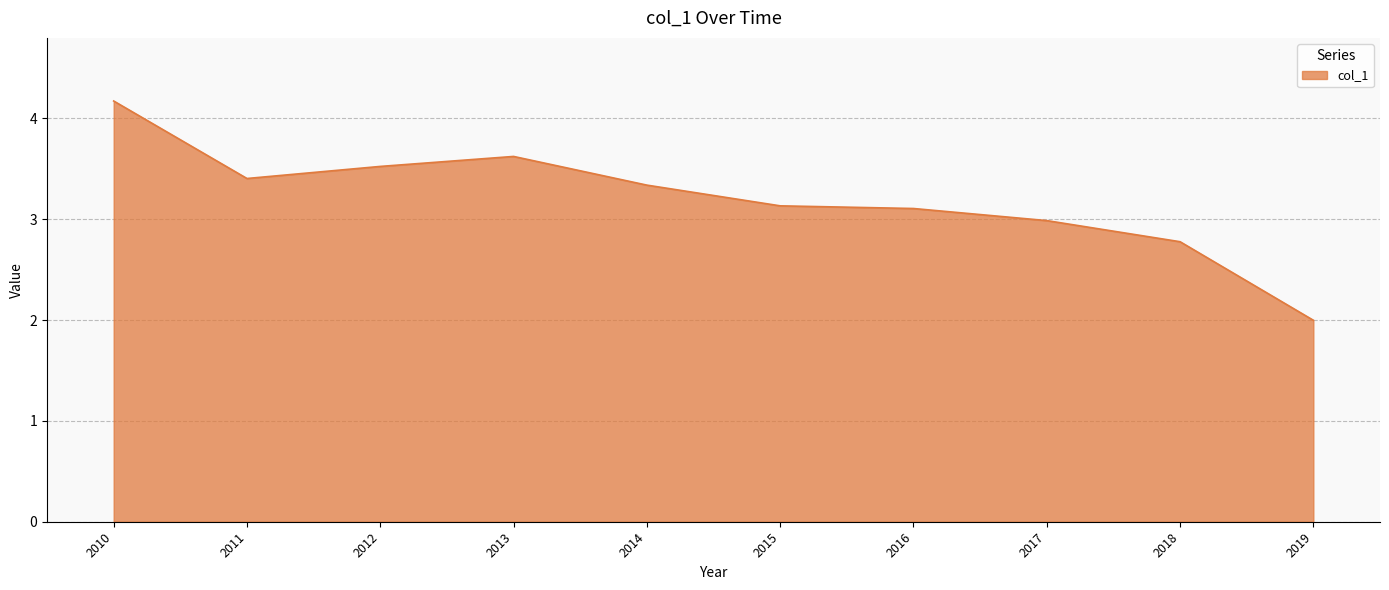

Approximately how many times larger is the value at 2013 compared to 2010?

0.9